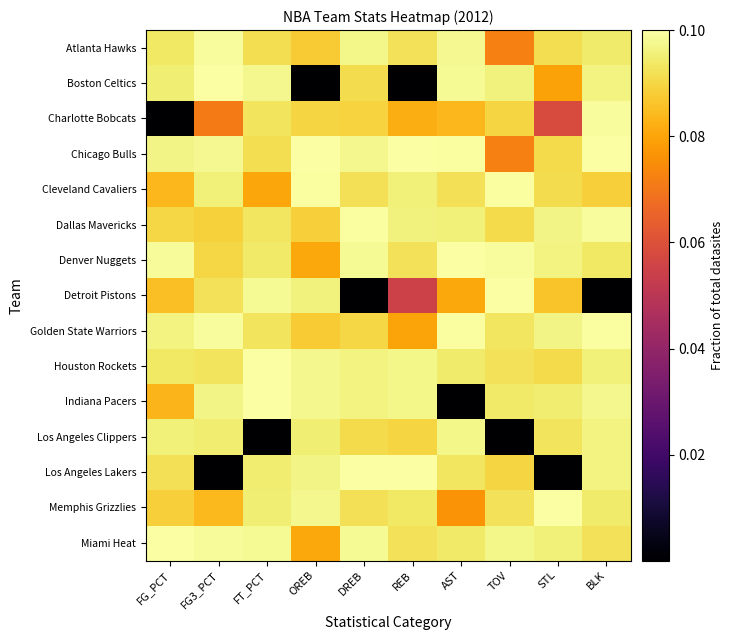

Between FG_PCT and BLK, which series saw the biggest shift?

Charlotte Bobcats